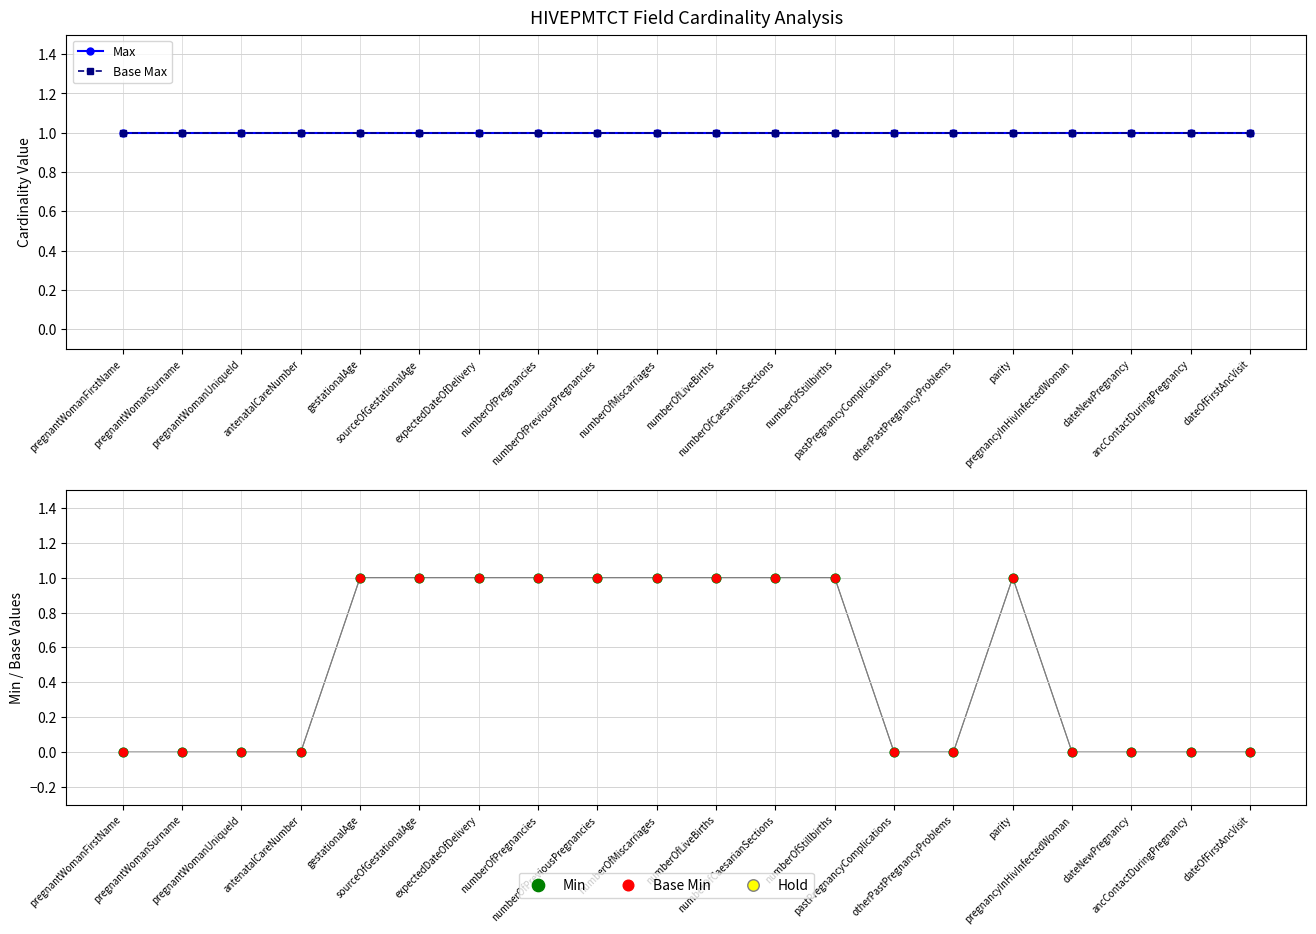

Is the value of Hold at expectedDateOfDelivery greater than the value of Min at numberOfLiveBirths?

No